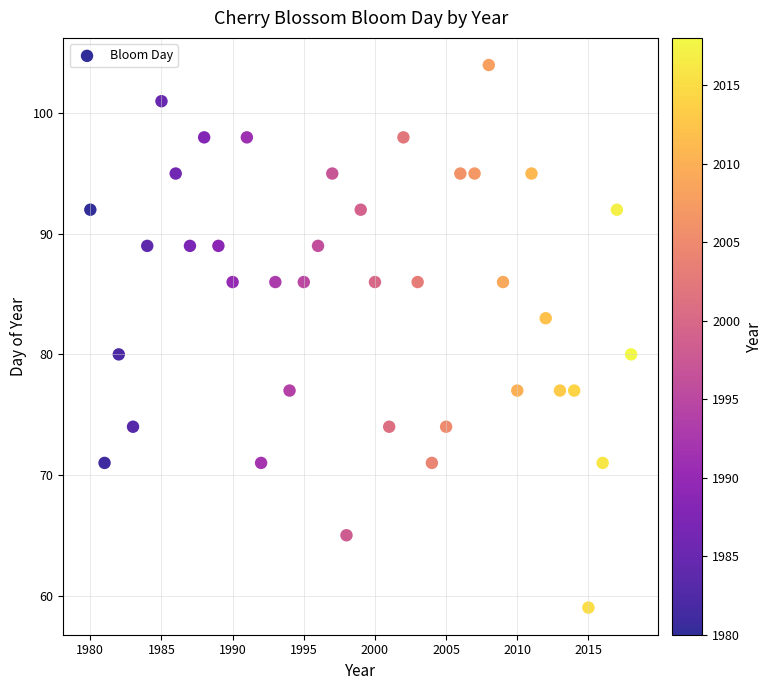

What is the range of Y values (max minus min)?

45